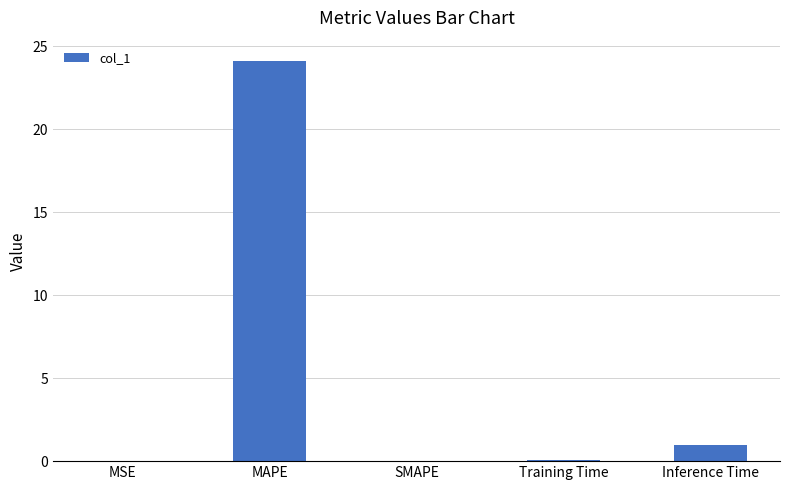

What is the maximum value shown in the chart?

24.1